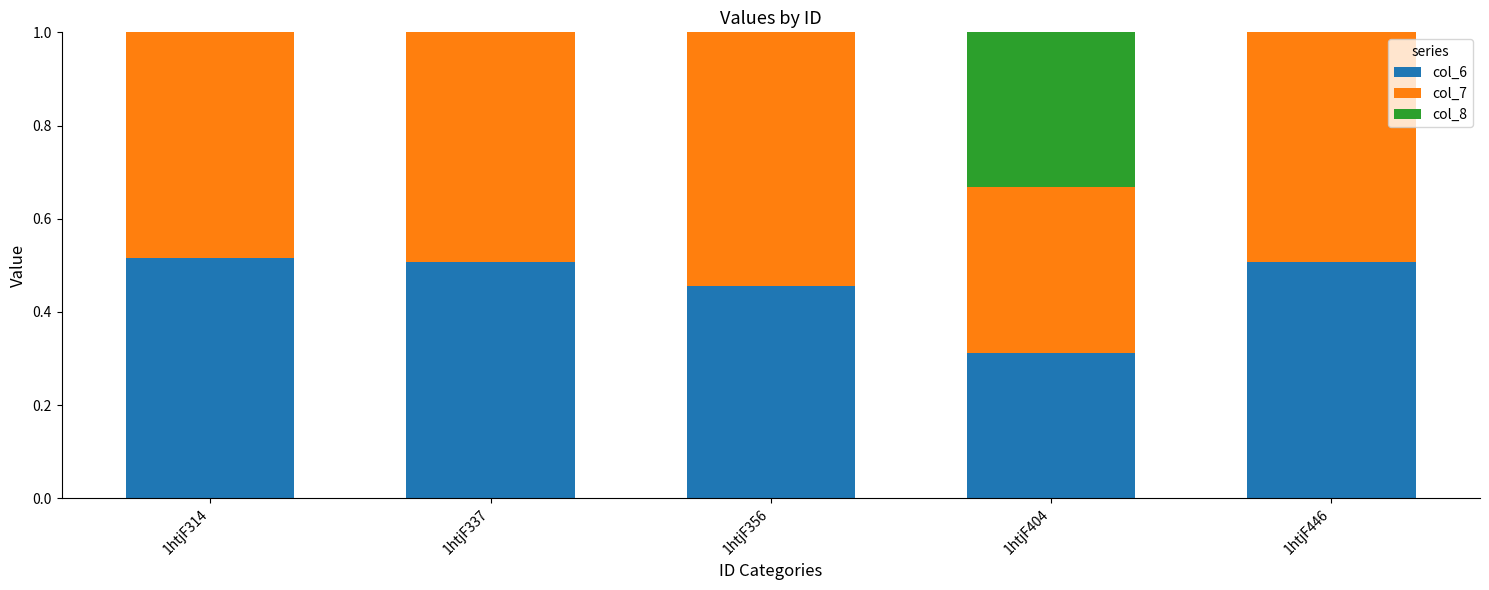

What are all the series names shown in the legend?

col_6, col_7, col_8